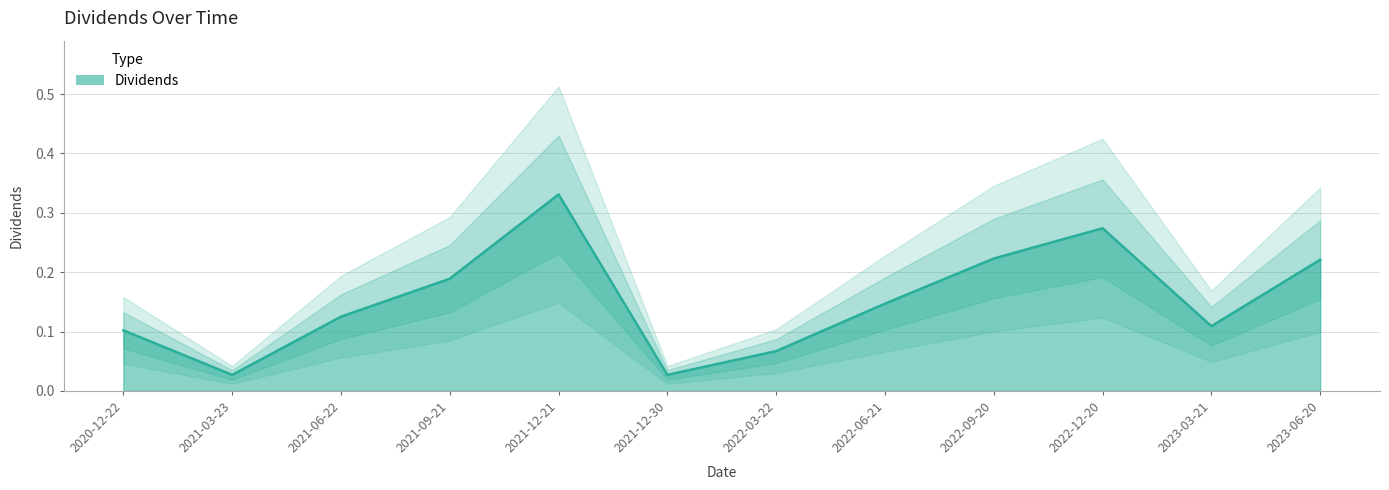

What position from the left is 2021-09-21?

4